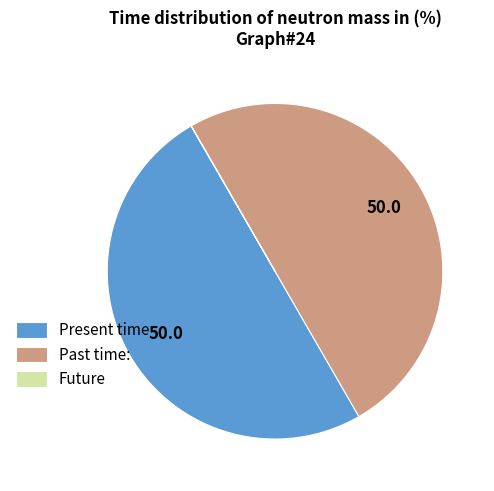

True or false: Present time accounts for 58% of the total.

False